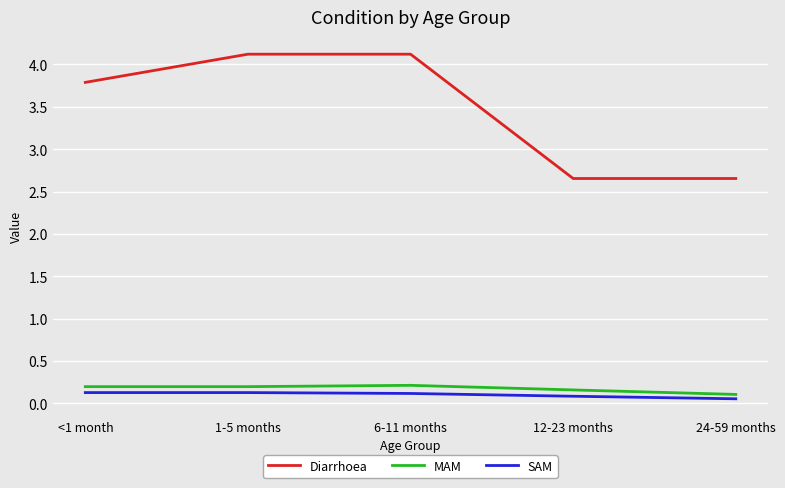

True or false: Diarrhoea has a value of 1.6 at <1 month.

False